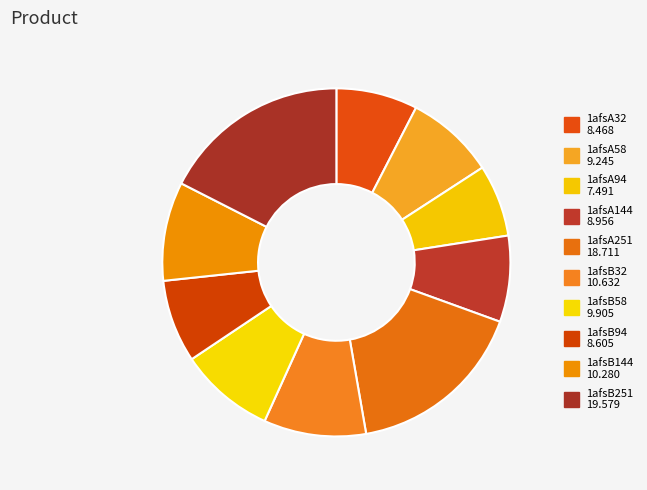

Is it true that 1afsB58 is 1% of the pie?

False